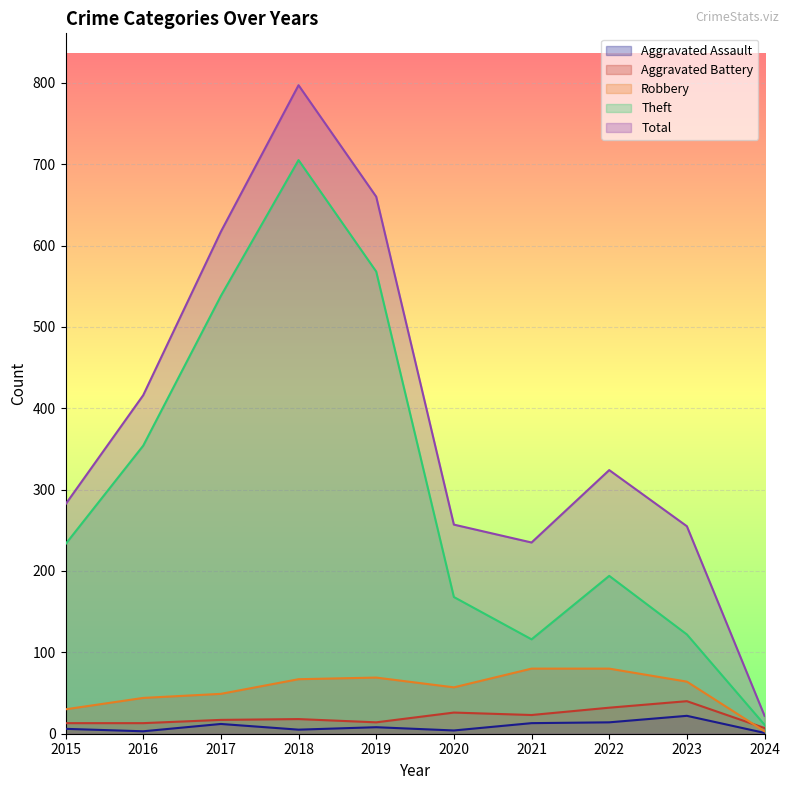

At which label does Theft reach its minimum?

2024